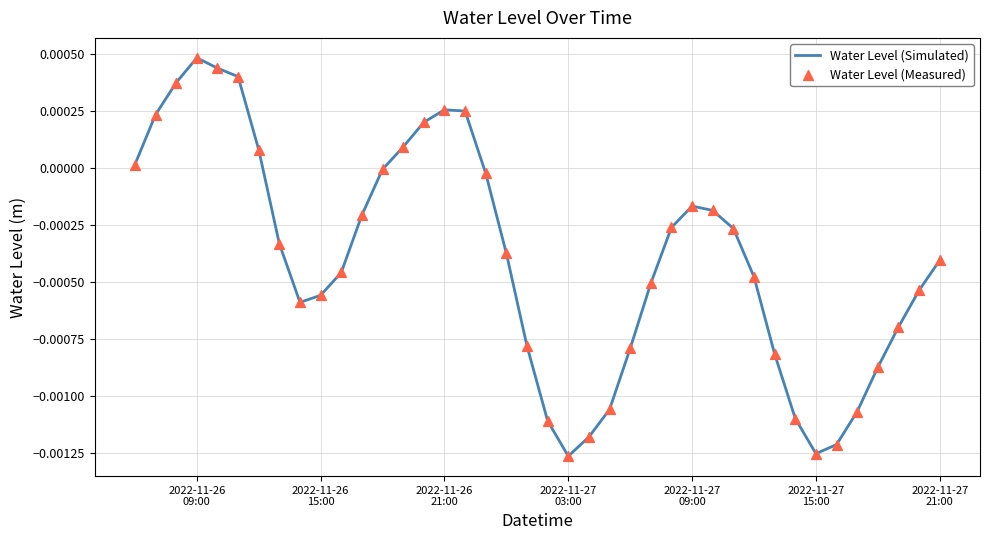

How many lines are shown in the chart?

1